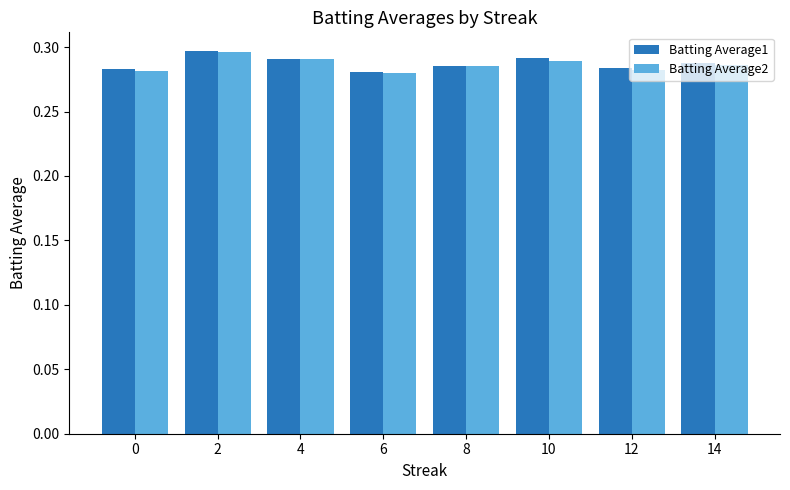

At how many categories does at least one series exceed 0?

8